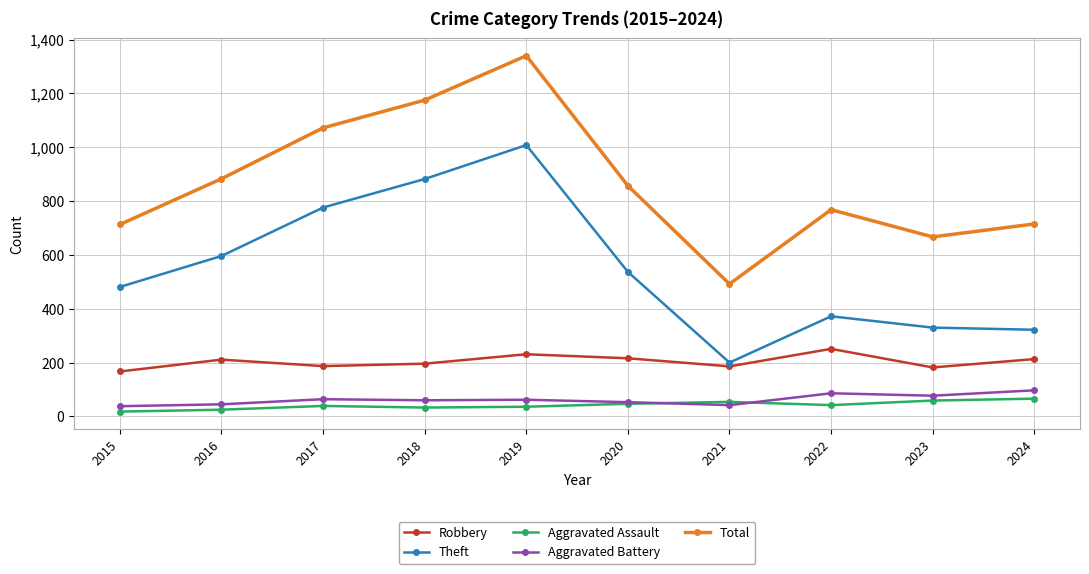

Rank the series by their maximum value, from lowest to highest.

Aggravated Assault, Aggravated Battery, Robbery, Theft, Total